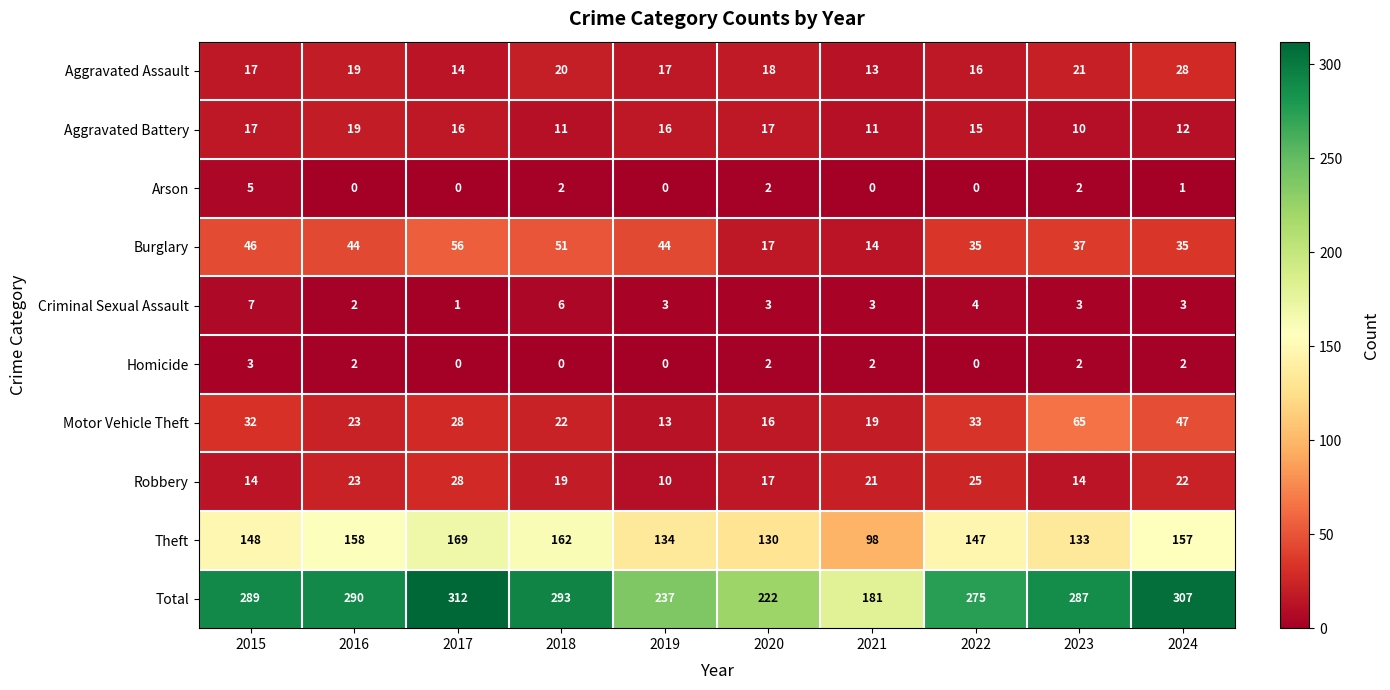

At which label is Theft closest to 133?

2023